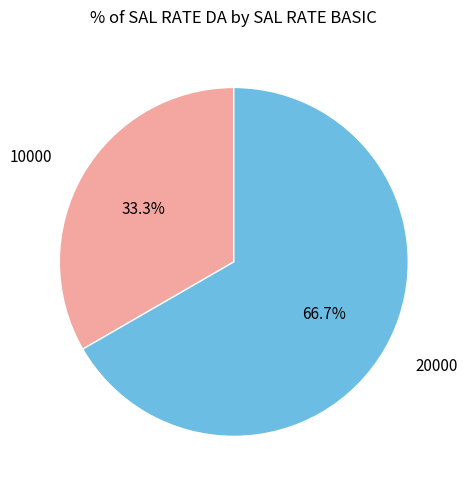

What percentage is the 20000 slice, to the nearest percent?

67%